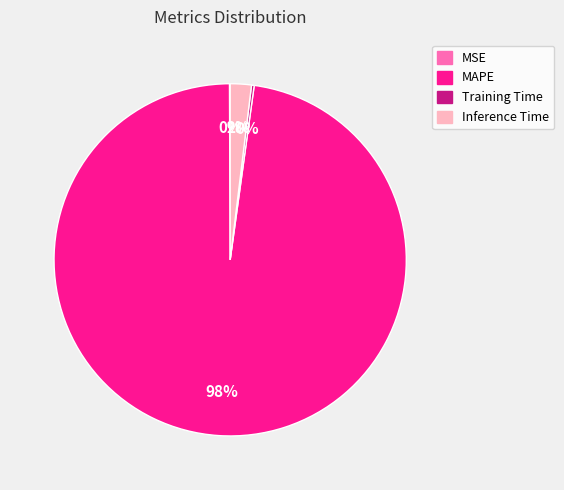

Which slice is the largest?

MAPE